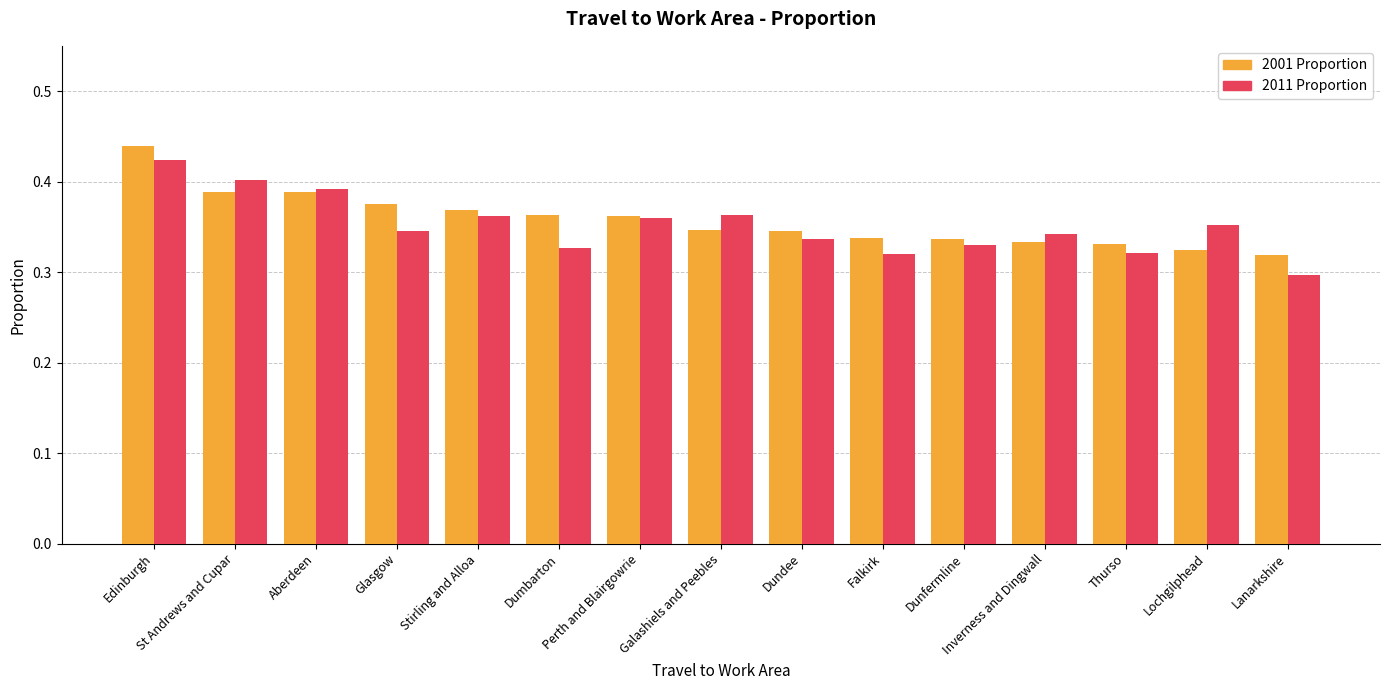

Between Galashiels and Peebles and Dunfermline, which series saw the biggest shift?

2011 Proportion